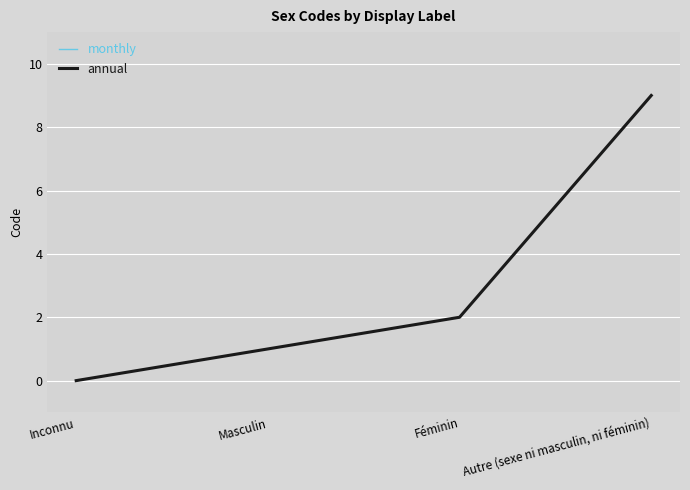

Does the chart have visible grid lines?

Yes